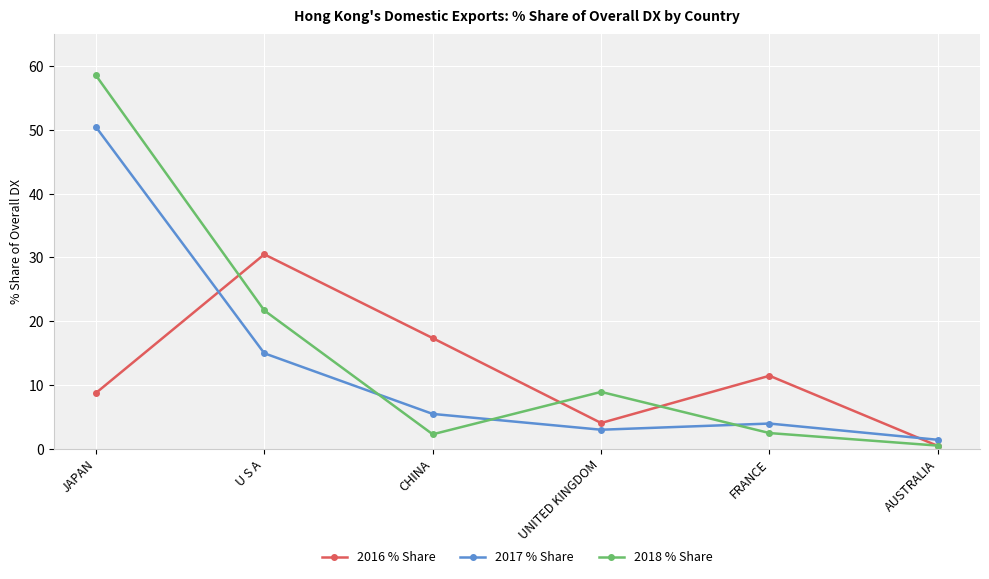

What is the difference between the highest and lowest values at FRANCE?

9.0